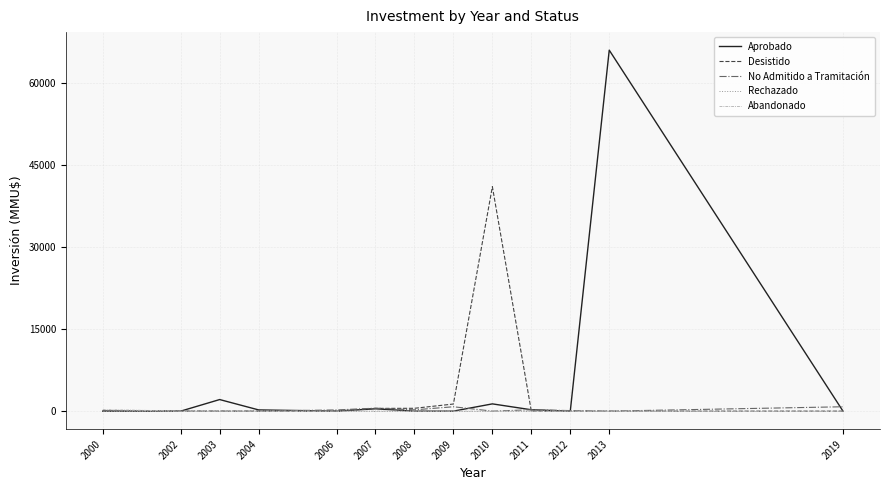

The value of Aprobado at 2008 is -34828. True or false?

False